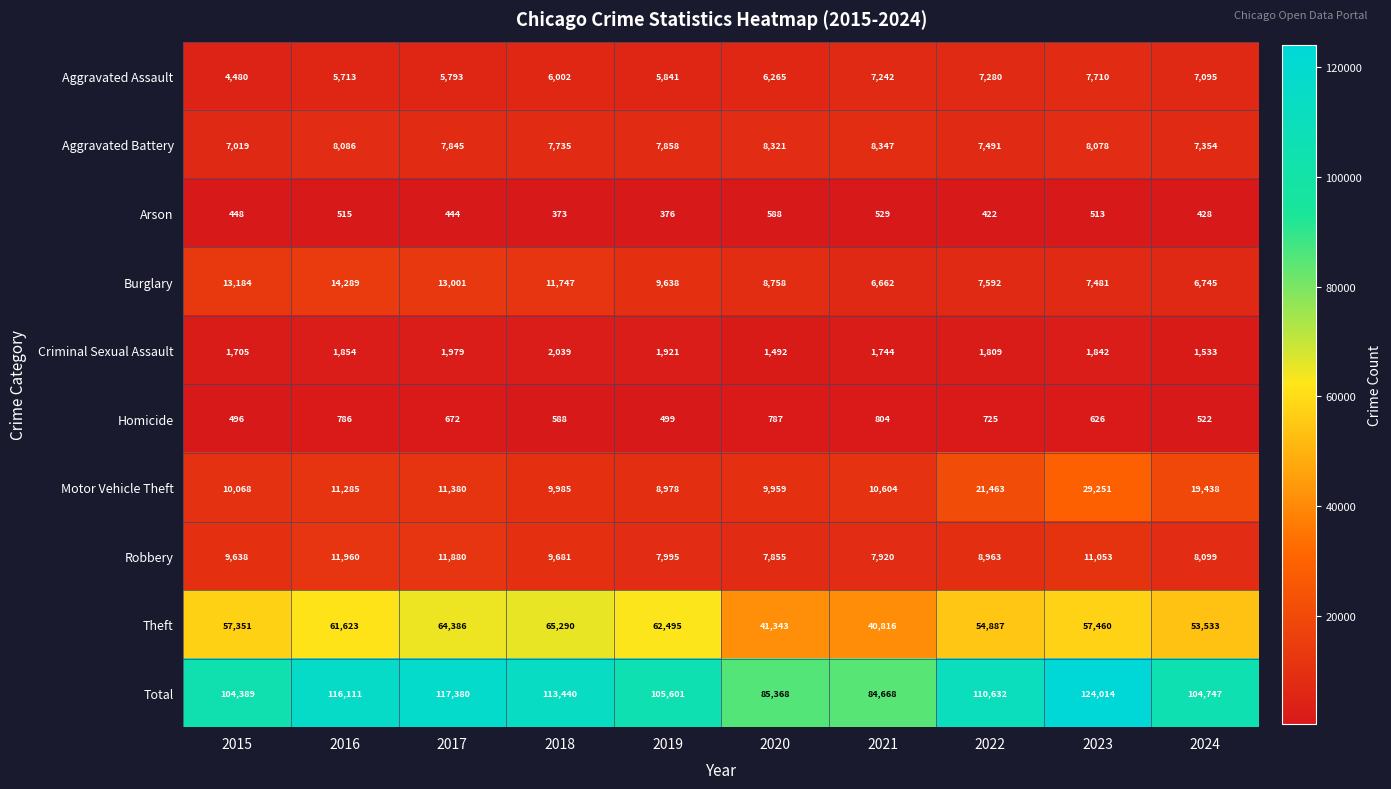

What is the smallest value displayed?

373